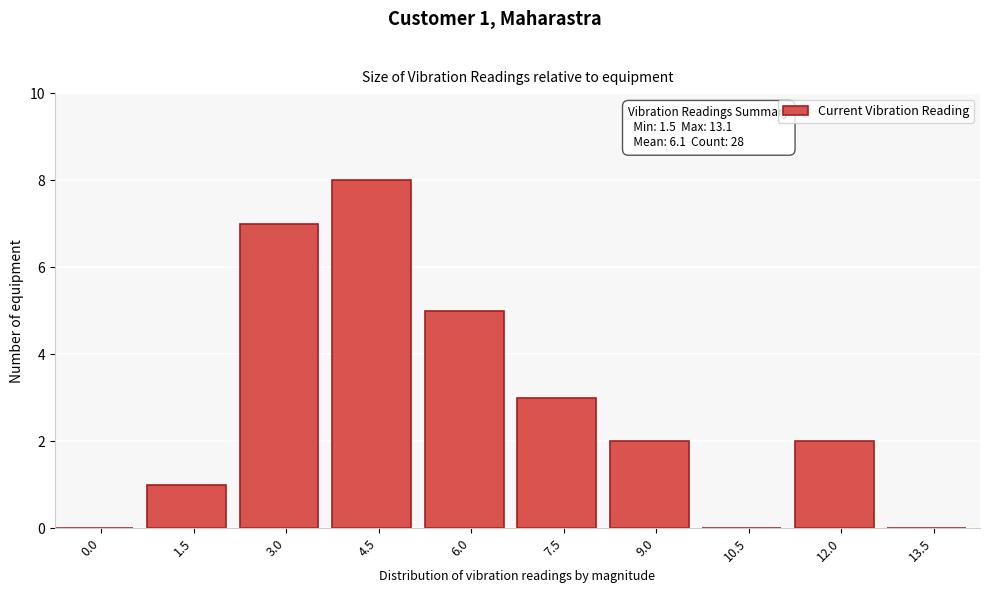

Reading left to right, transcribe all the data shown in this chart.

0.0=0	1.5=1	3.0=7	4.5=8	6.0=5	7.5=3	9.0=2	10.5=0	12.0=2	13.5=0